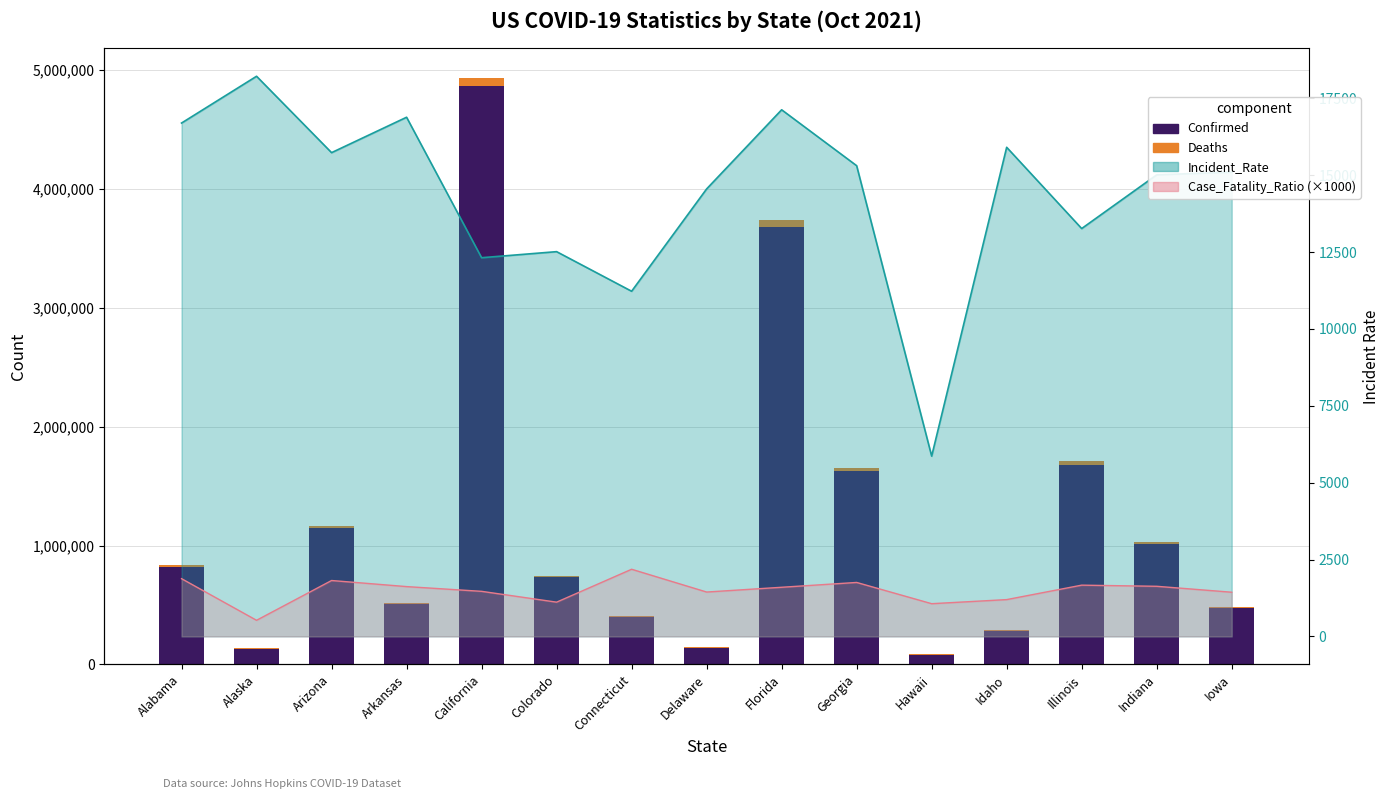

How many bars are there in each group?

2